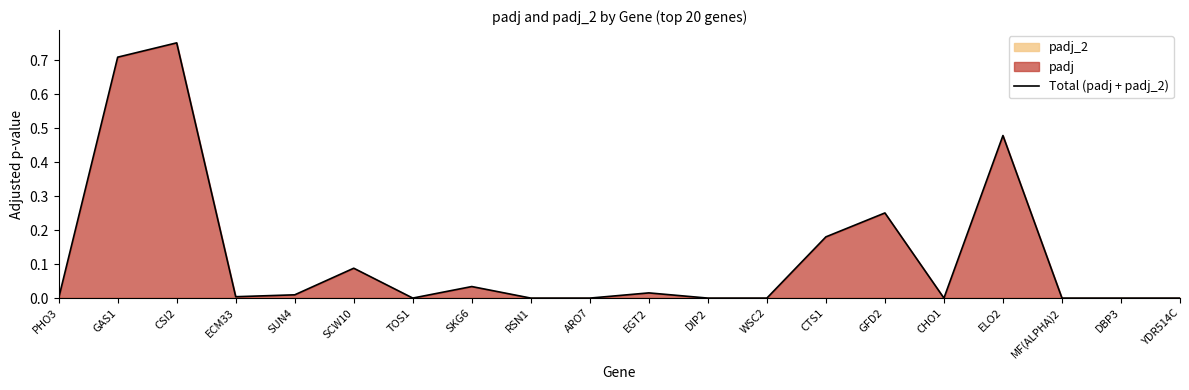

Reading right to left, what are all the values shown in this chart?

0.0	0.0	0.0	0.5	0.0	0.3	0.2	0.0	0.0	0.0	0.0	0.0	0.0	0.0	0.1	0.0	0.0	0.8	0.7	0.0